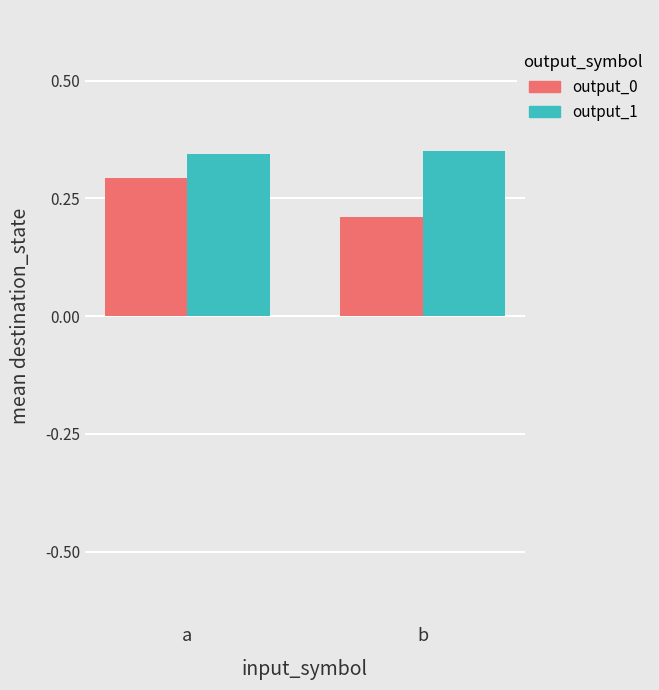

At a, list the series in order from largest to smallest.

output_1, output_0